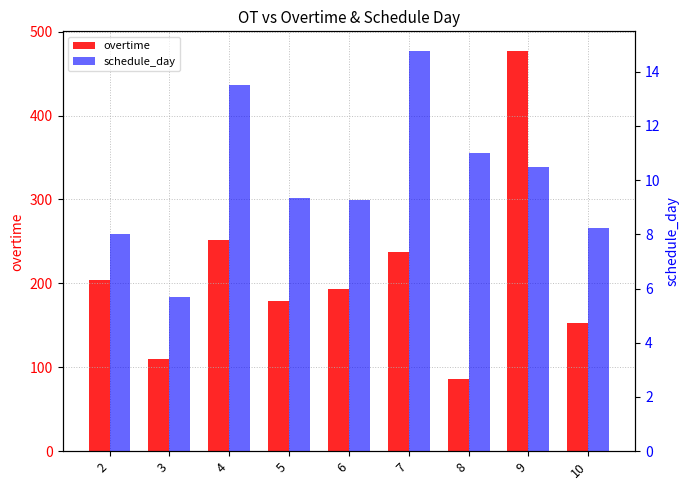

Where does the schedule_day series first go above 9?

4